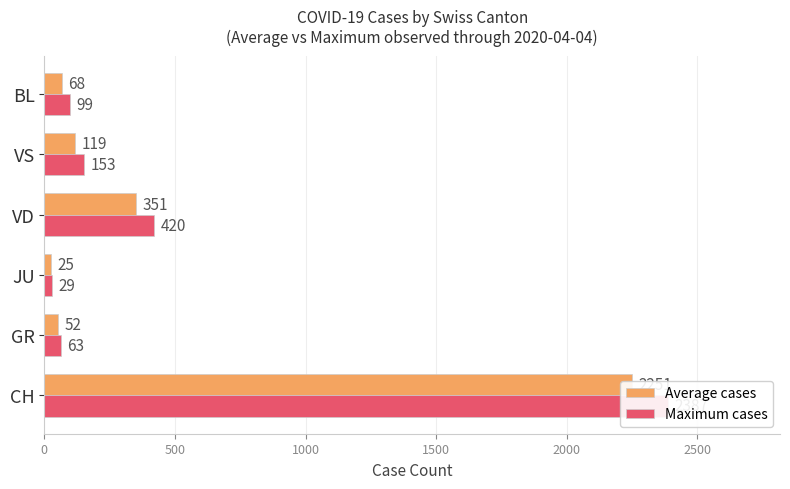

At how many categories does at least one series exceed 550?

1